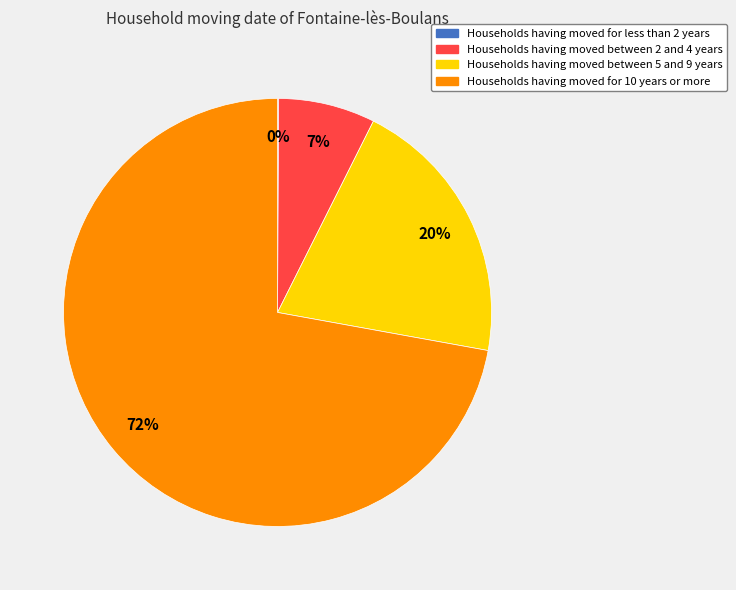

Does any single category account for the majority?

Yes